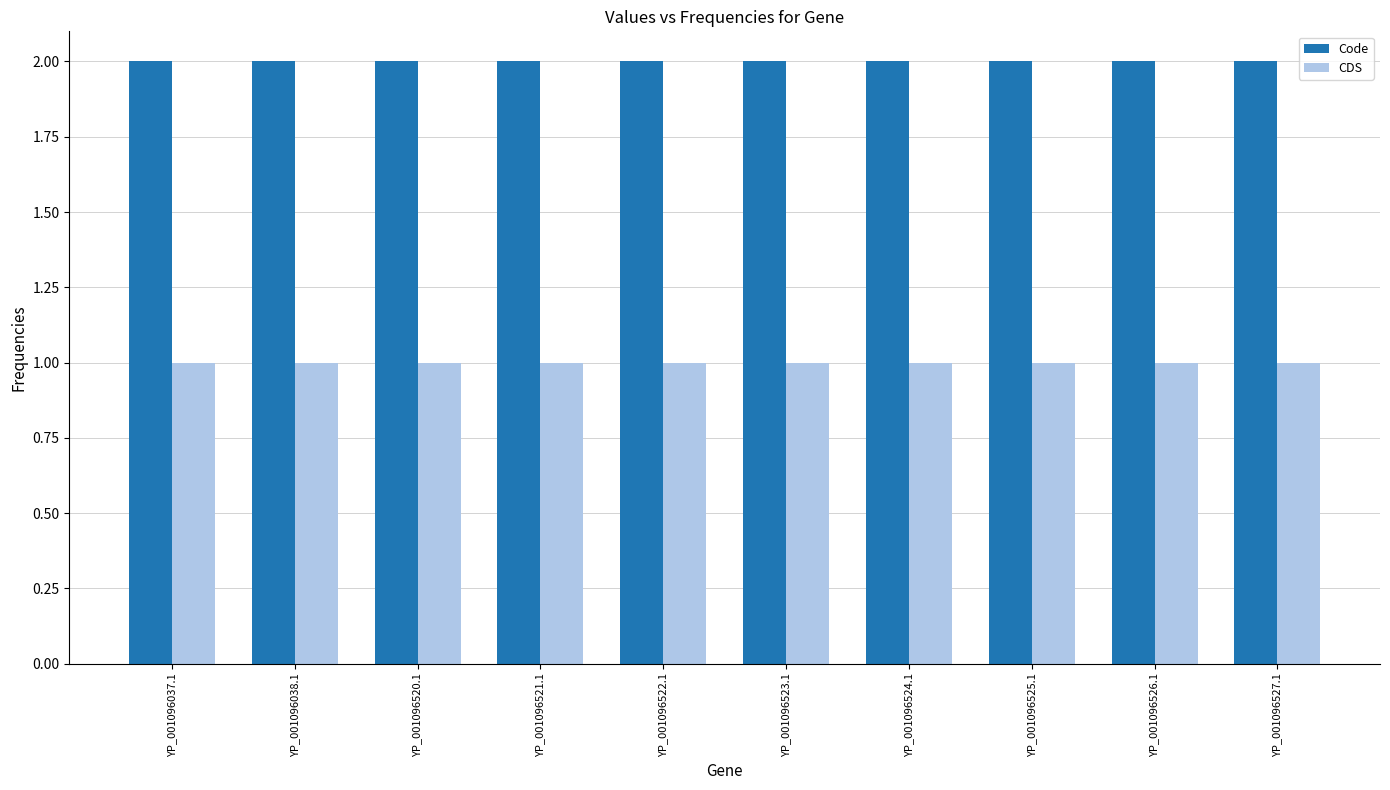

Rank the series by their average value, from lowest to highest.

CDS, Code